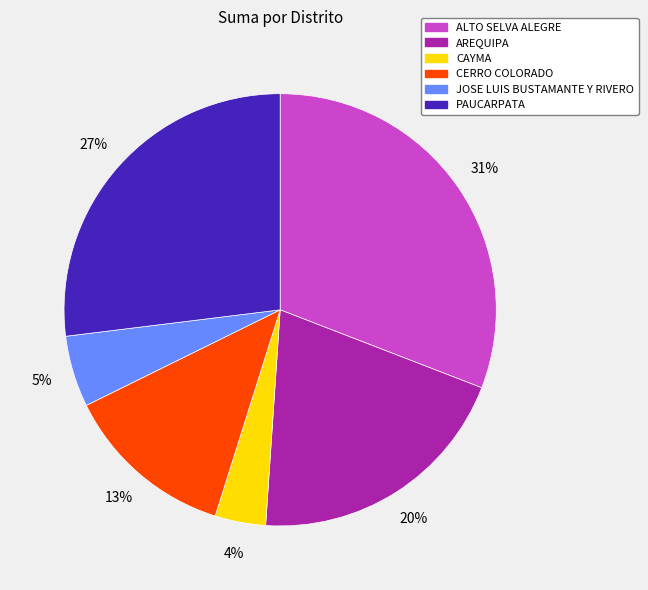

How many segments does this pie chart have?

6